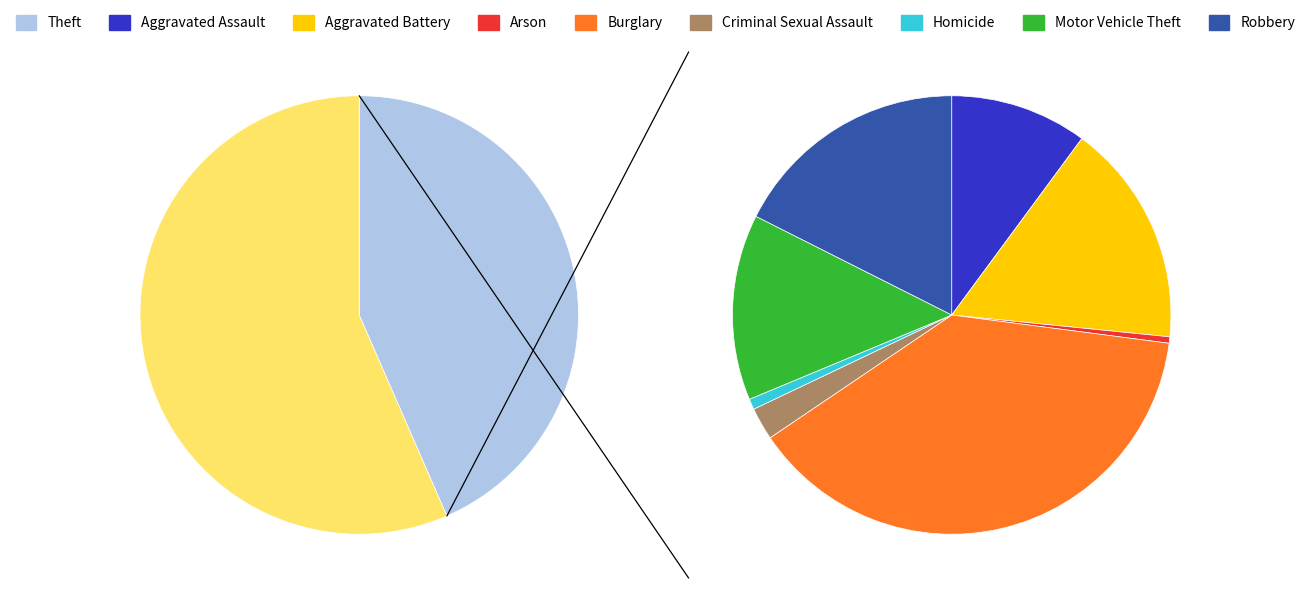

What is the largest slice in the pie chart?

Theft